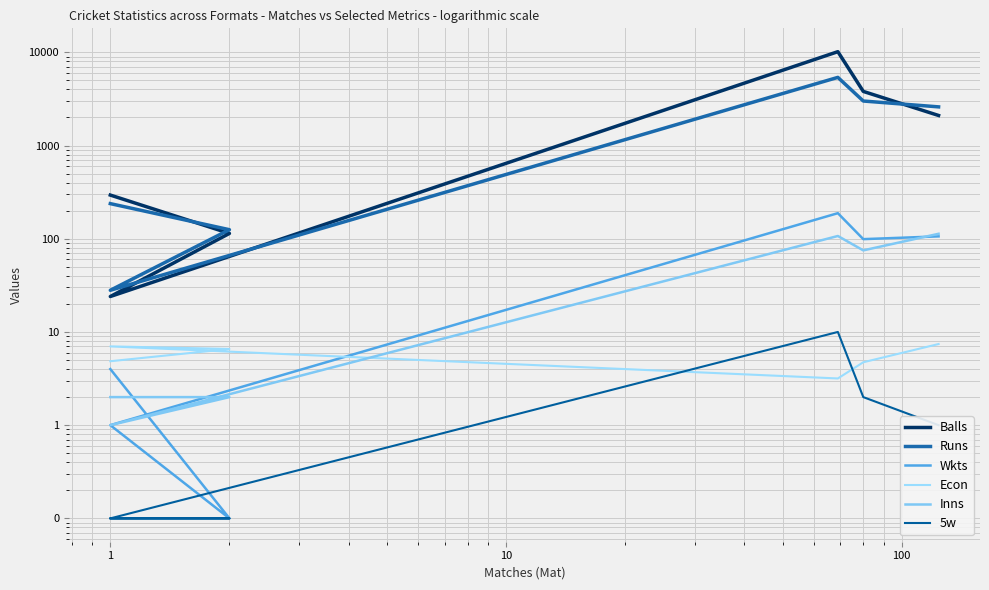

How many interior local peaks does the Balls series have?

1